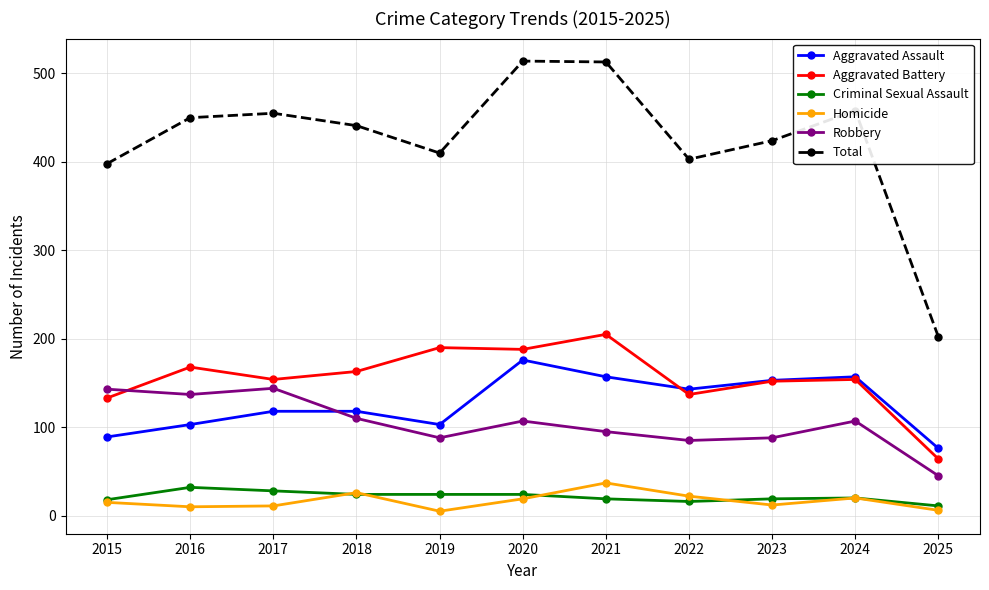

Count the number of data series in this chart.

6